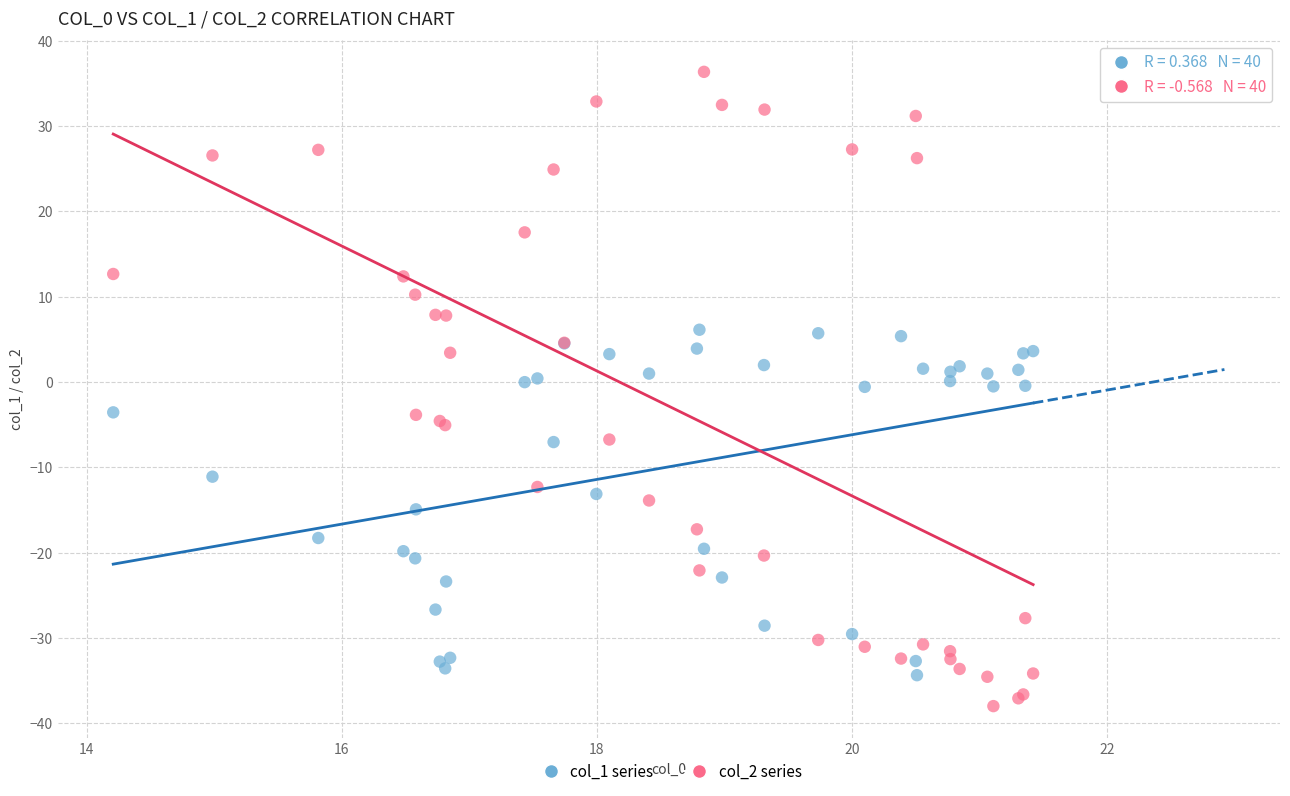

Which series reaches the minimum Y coordinate?

col_2 series